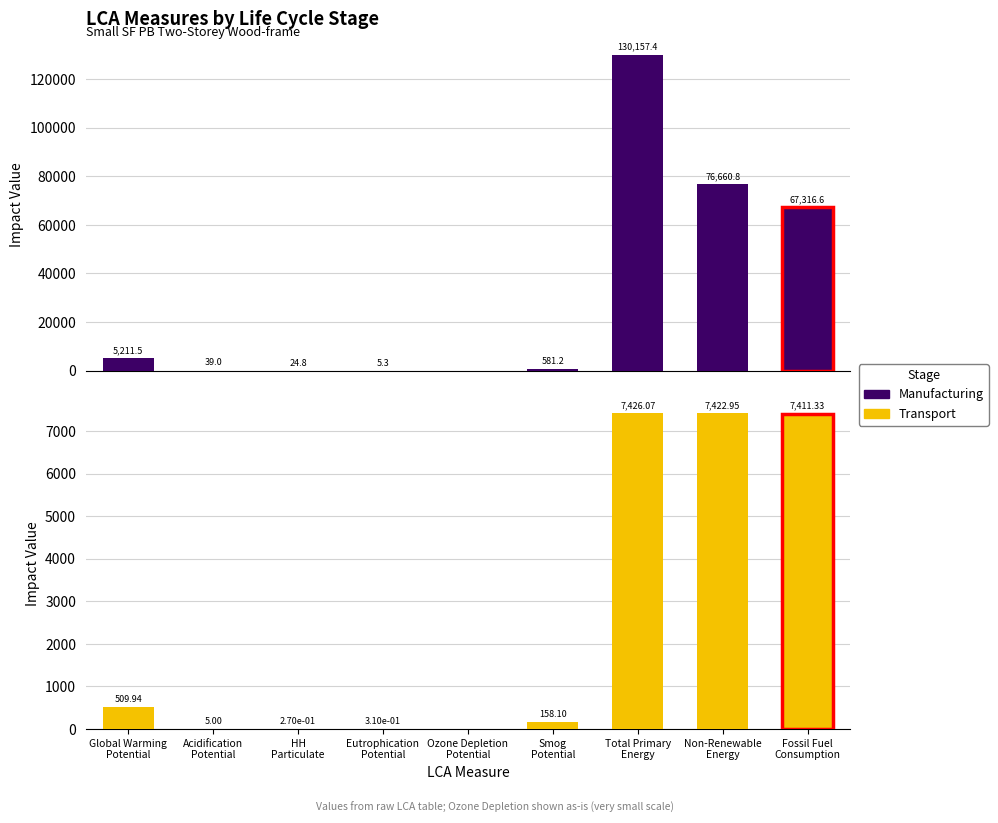

What is the value of the Transport bar at the 3rd from the left?

0.3